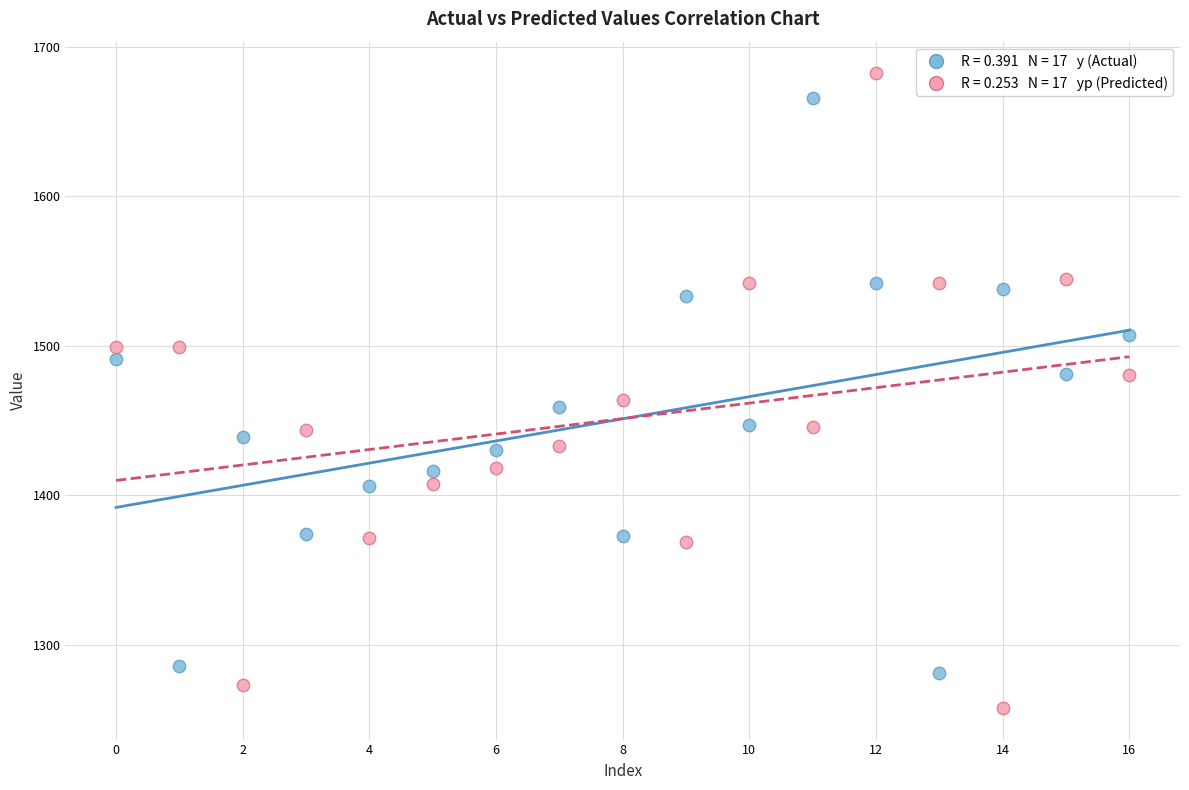

Across all series, what Y value is closest to 1469?

1463.9